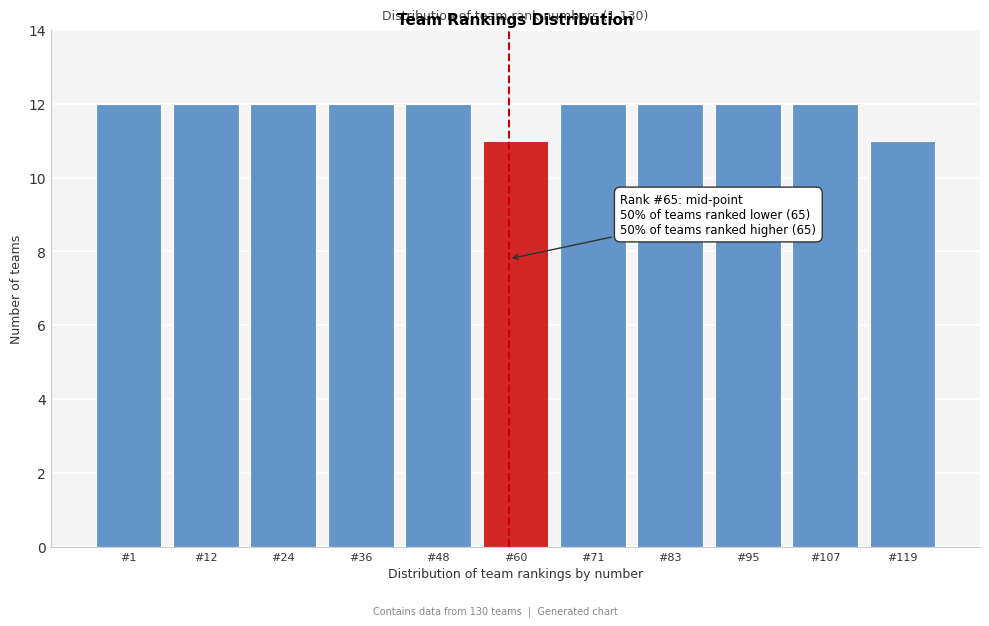

Reading left to right, what are all the values shown in this chart?

12	12	12	12	12	11	12	12	12	12	11